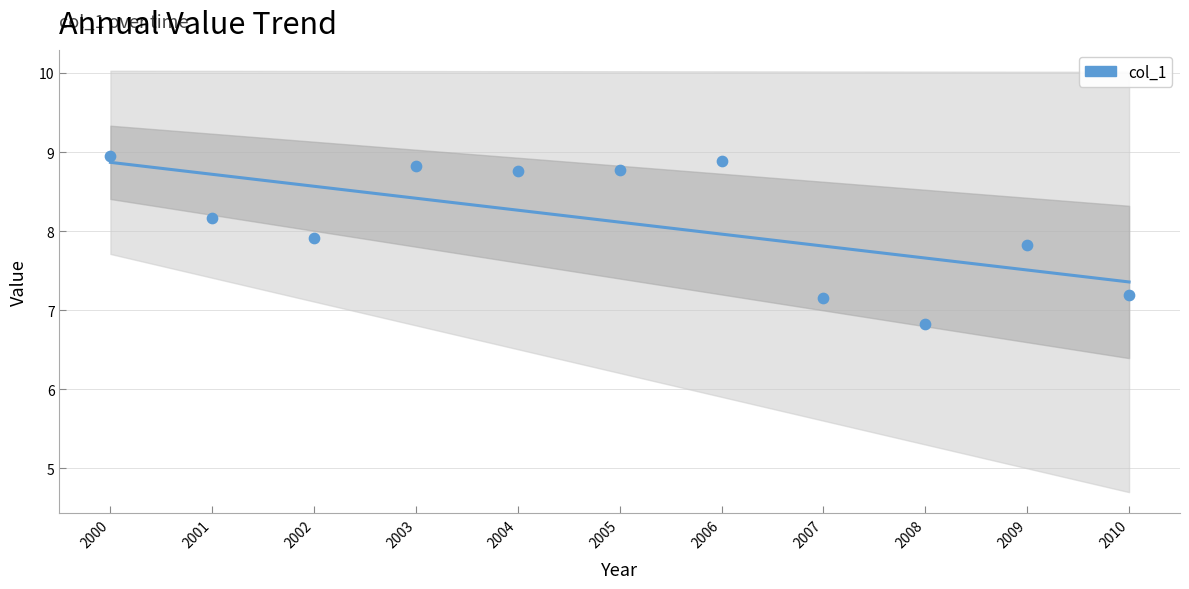

What is the ratio of the value at 2002 to the value at 2006?

1.1